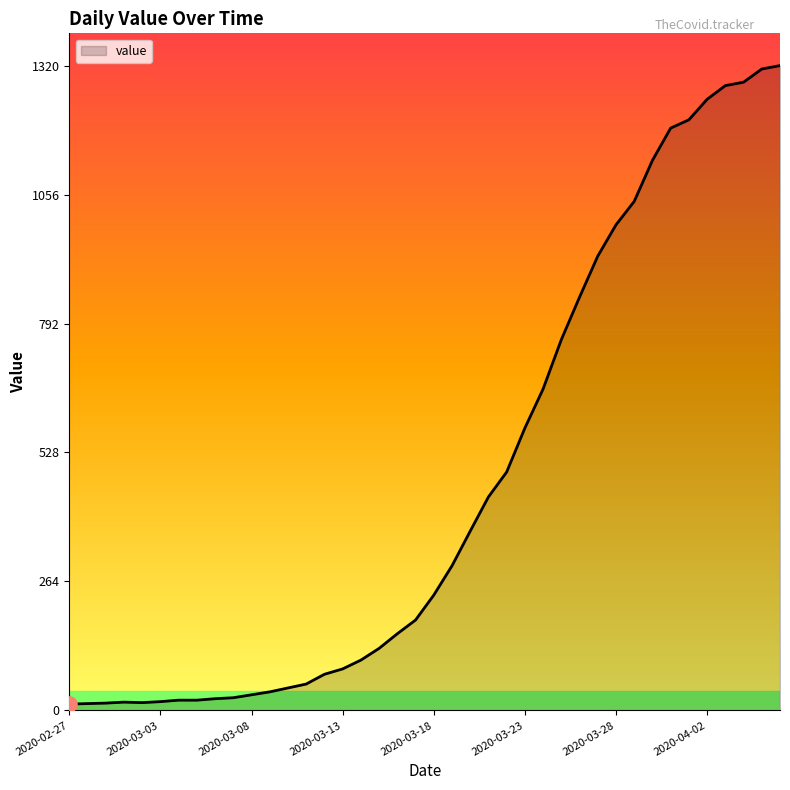

What is the difference between the maximum and minimum values?

1307